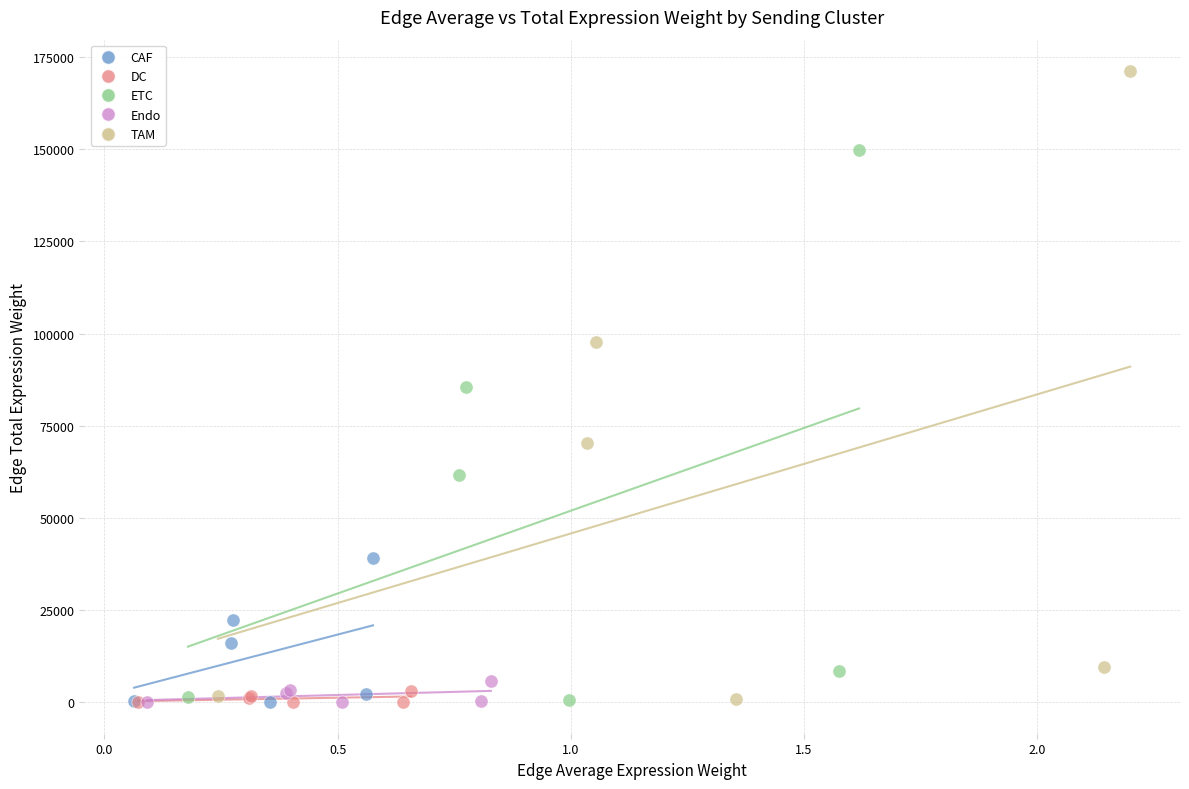

What are all the series names shown in the legend?

CAF, DC, ETC, Endo, TAM